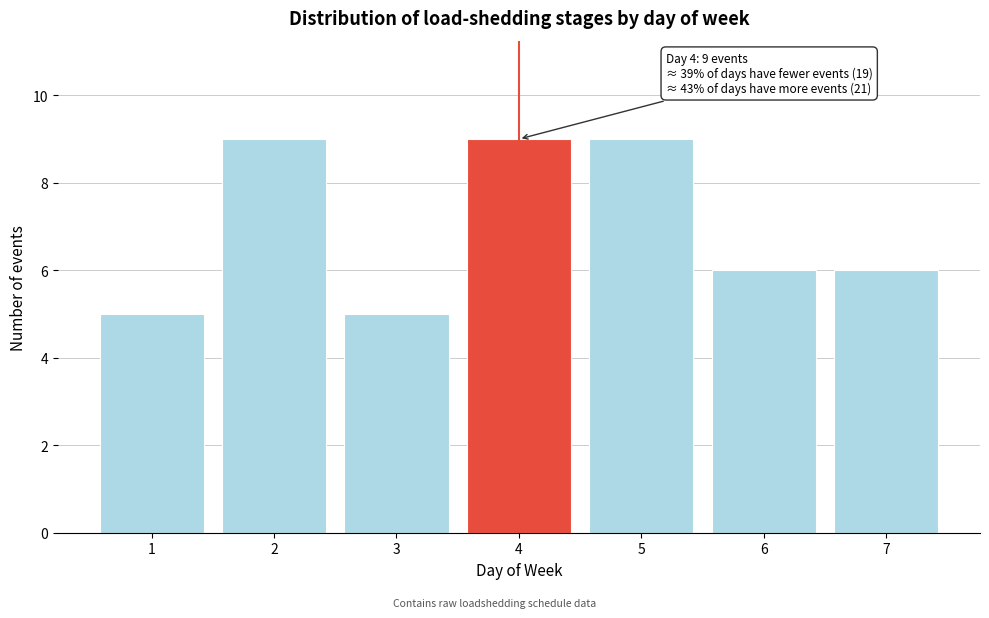

Reading left to right, what are all the values shown in this chart?

5	9	5	9	9	6	6